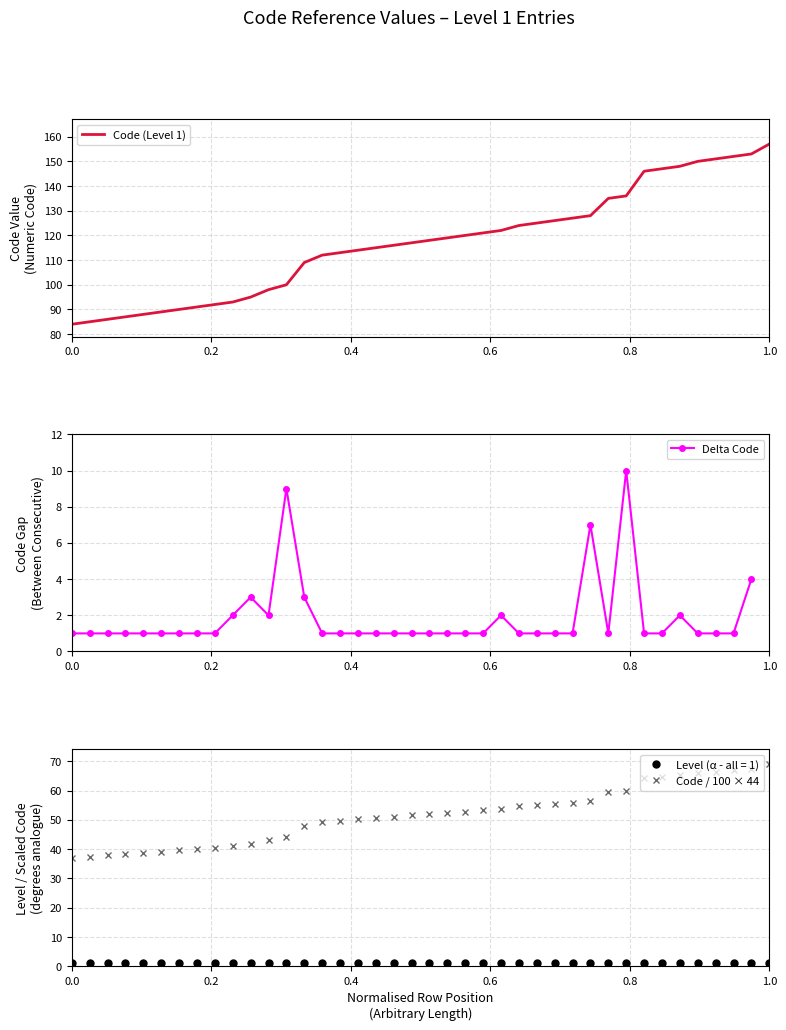

What is the highest value of the Code (Level 1) series?

157